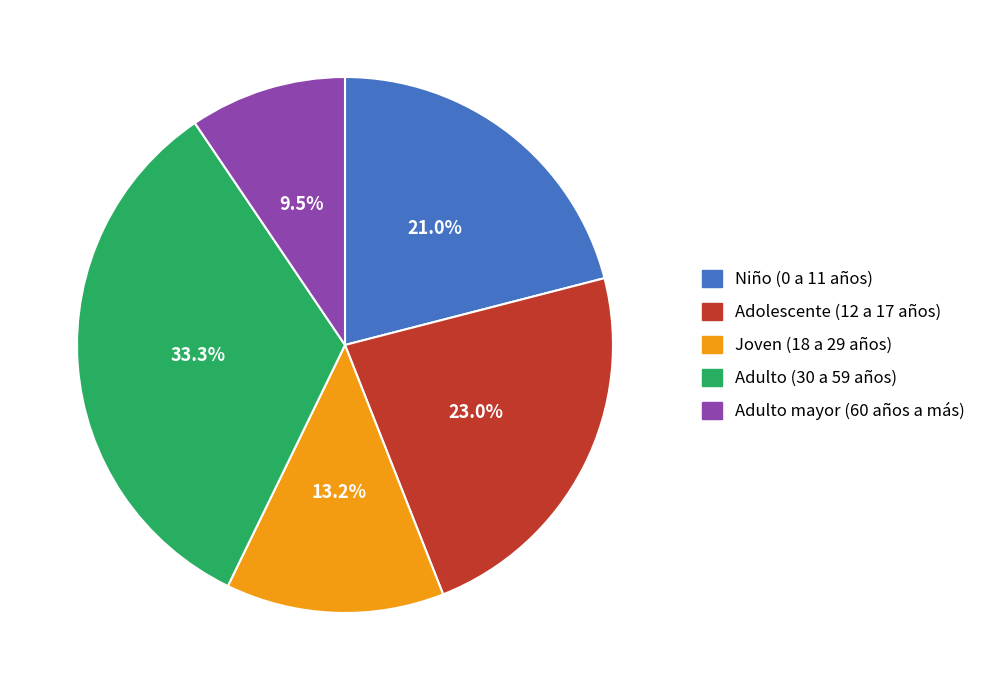

How much of the chart is everything except Adulto mayor (60 años a más)?

90.5%